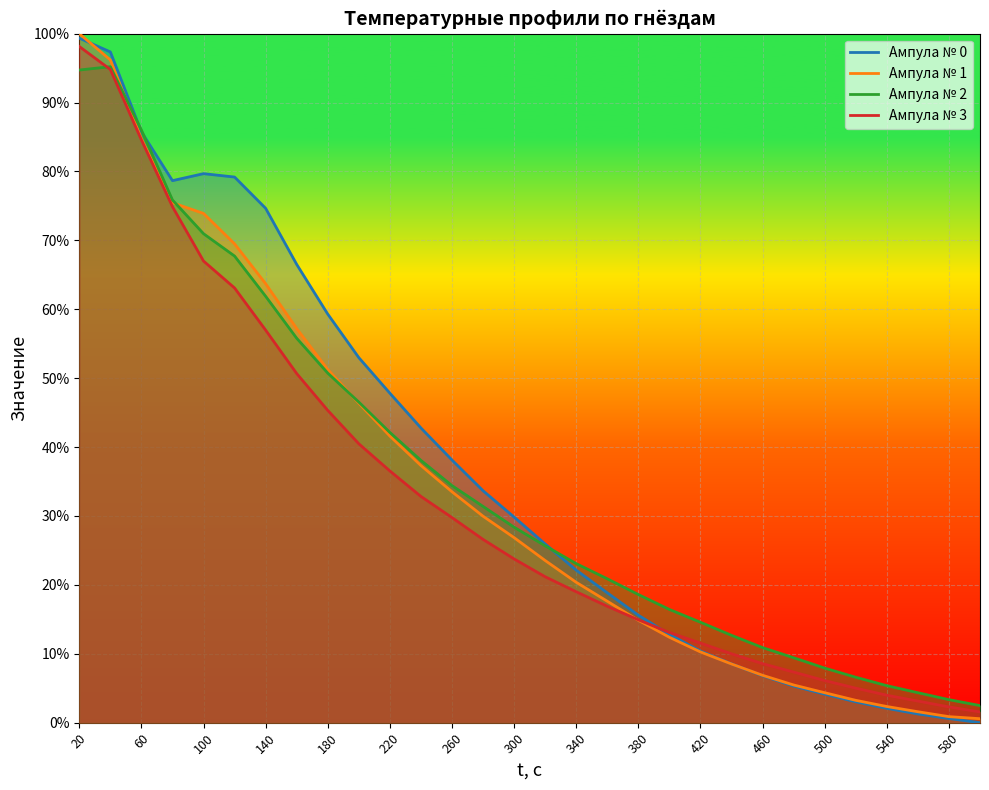

Where do Ампула № 0 and Ампула № 2 first cross each other?

40 and 60